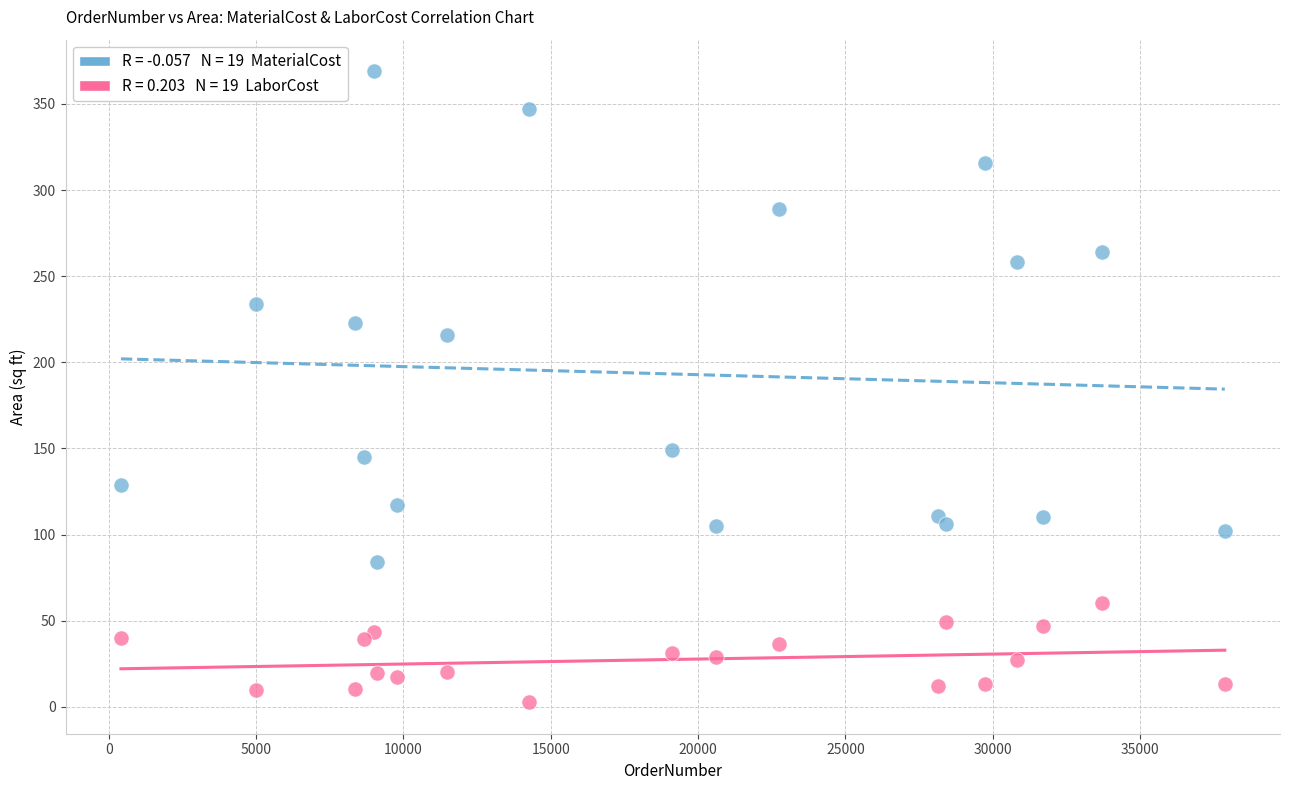

Across all series, what Y value is closest to 185?

216.0